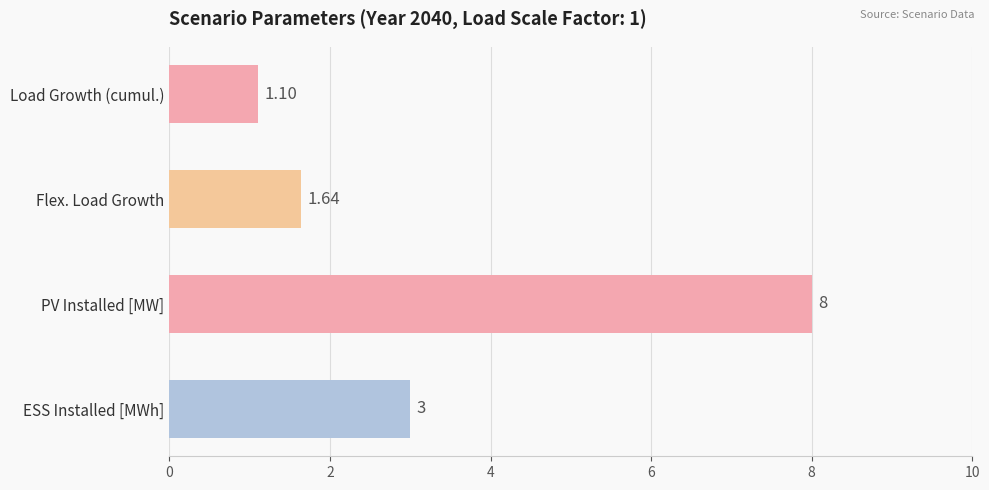

How many bars are there in total?

4